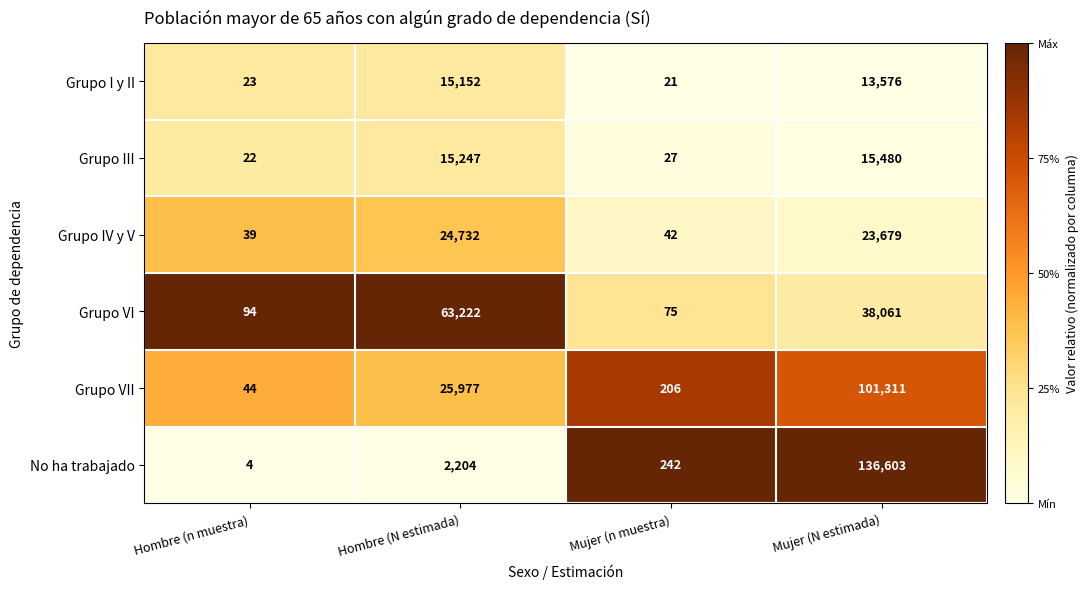

Is it true that No ha trabajado equals 242 at Mujer (n muestra)?

True